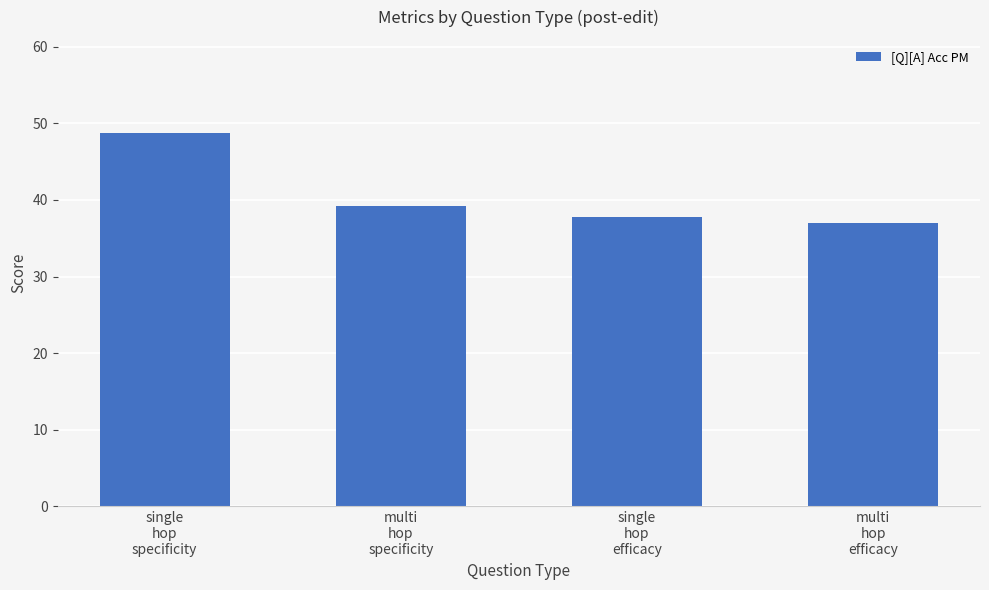

How many values are below 39?

2